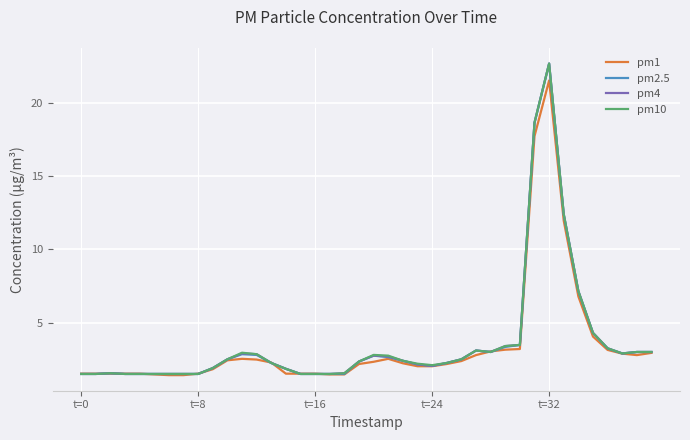

What is the maximum value shown in the chart?

22.7